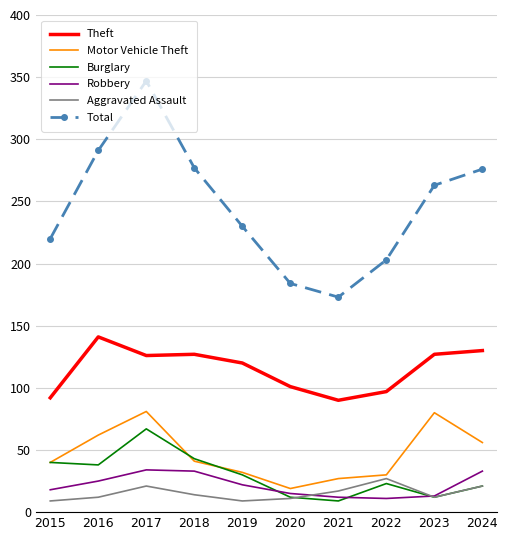

Count the number of data series in this chart.

6